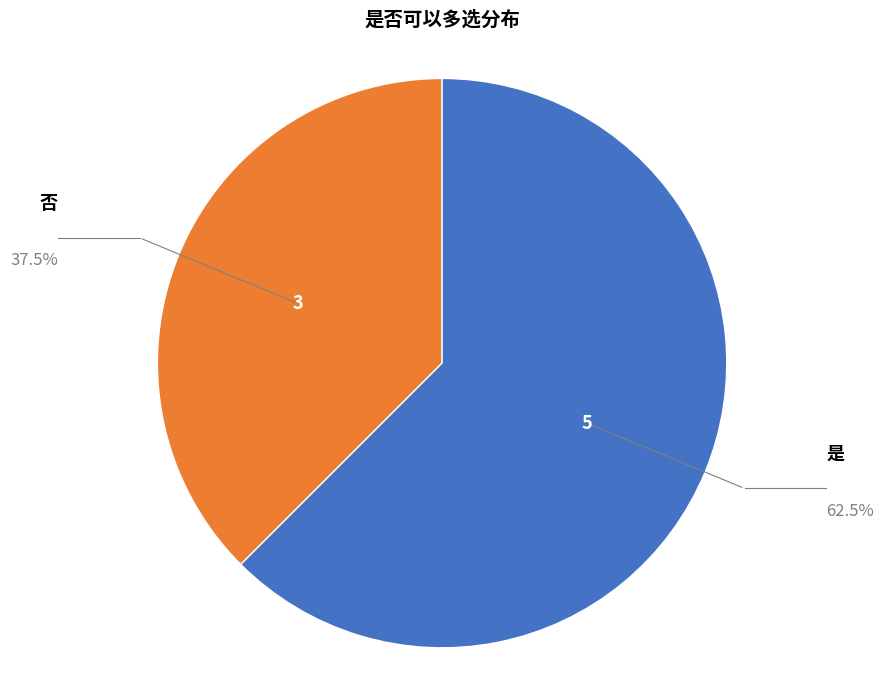

What is the largest slice in the pie chart?

是